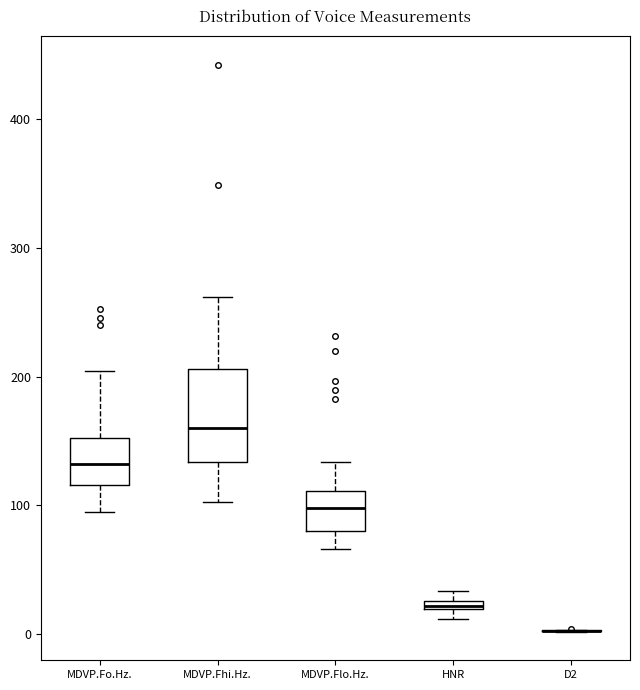

Where is the lower edge of the box for MDVP.Flo.Hz. on the y-axis? The values are not printed on the chart, so give them approximately, as read against the axis.

80